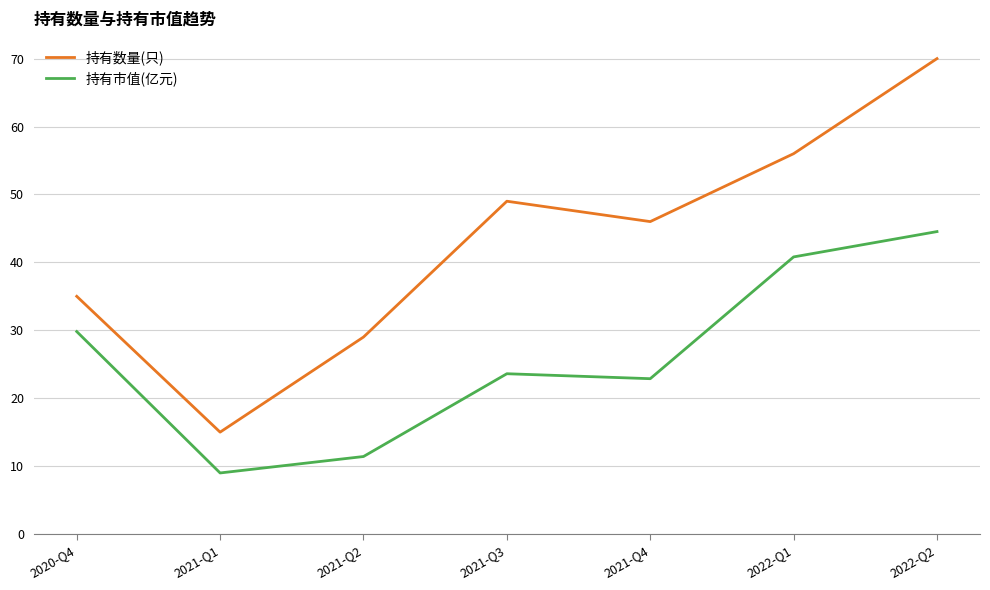

Reading left to right, transcribe all the data shown in this chart.

持有数量(只): 2020-Q4=35.0	2021-Q1=15.0	2021-Q2=29.0	2021-Q3=49.0	2021-Q4=46.0	2022-Q1=56.0	2022-Q2=70.0
持有市值(亿元): 2020-Q4=29.8	2021-Q1=9.0	2021-Q2=11.4	2021-Q3=23.6	2021-Q4=22.9	2022-Q1=40.8	2022-Q2=44.5